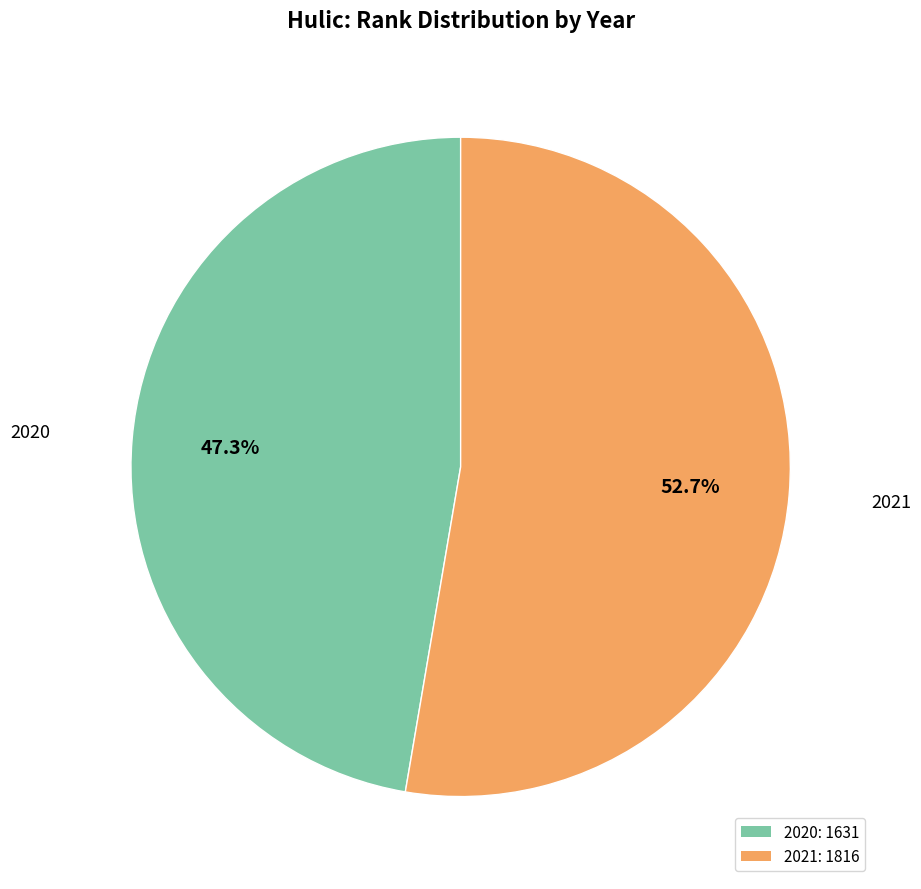

What percentage is the 2020 slice, to the nearest percent?

47%